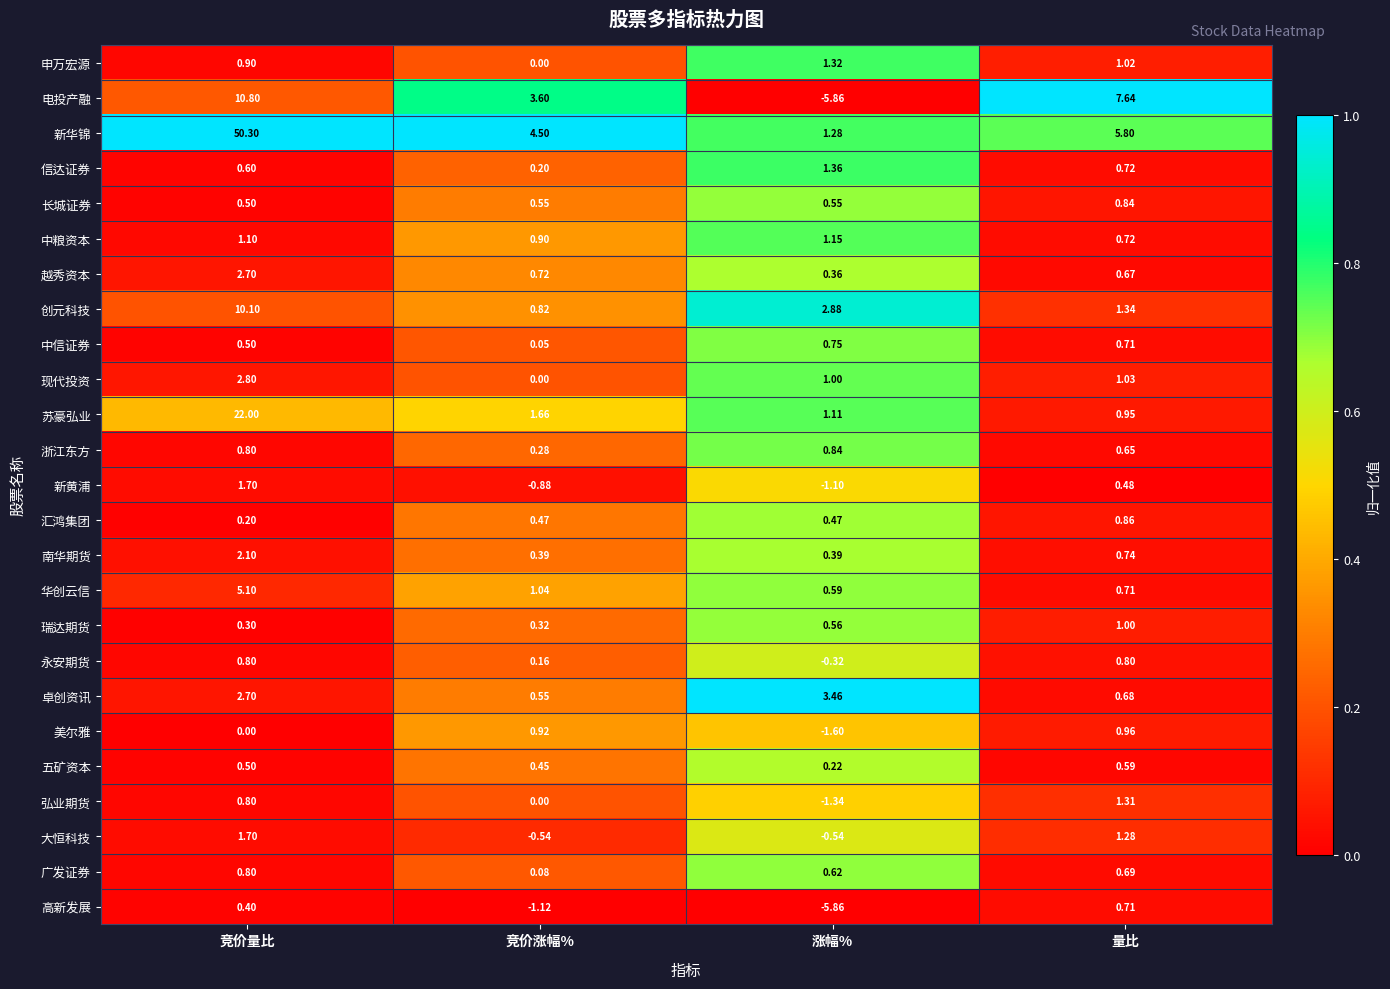

Which series has the widest spread of values?

新华锦